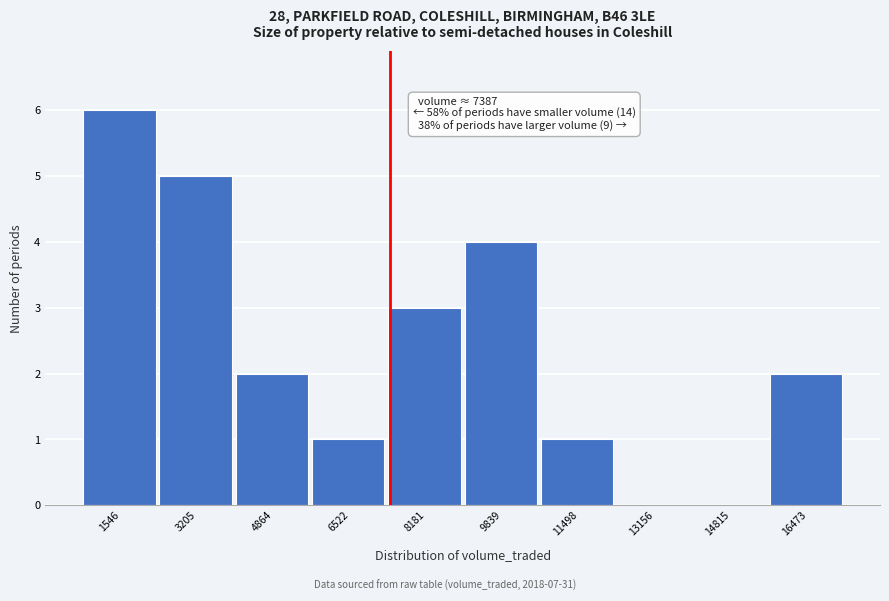

Which range on the x-axis has the tallest bar?

800 to 2400